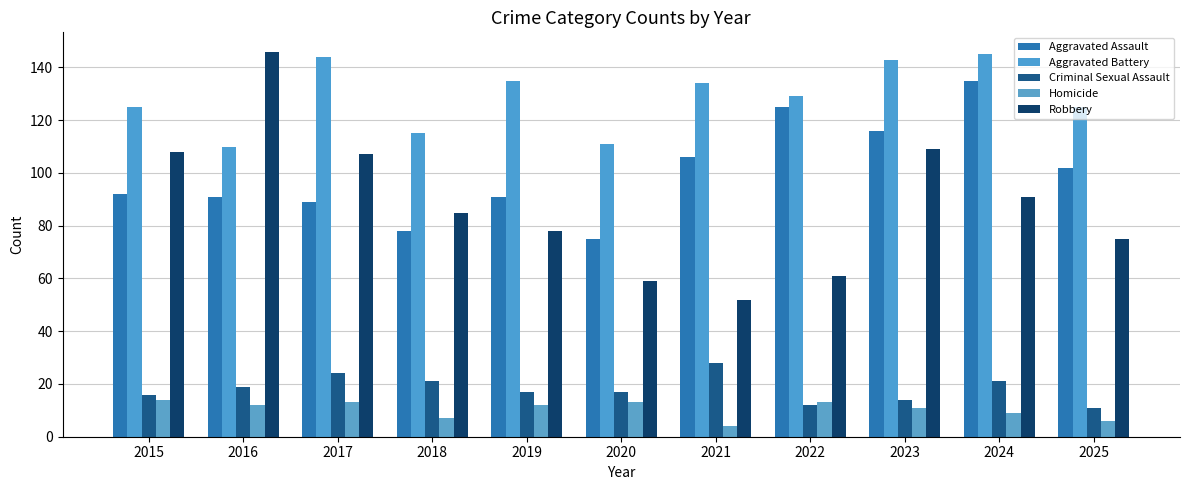

Count the number of data series in this chart.

5